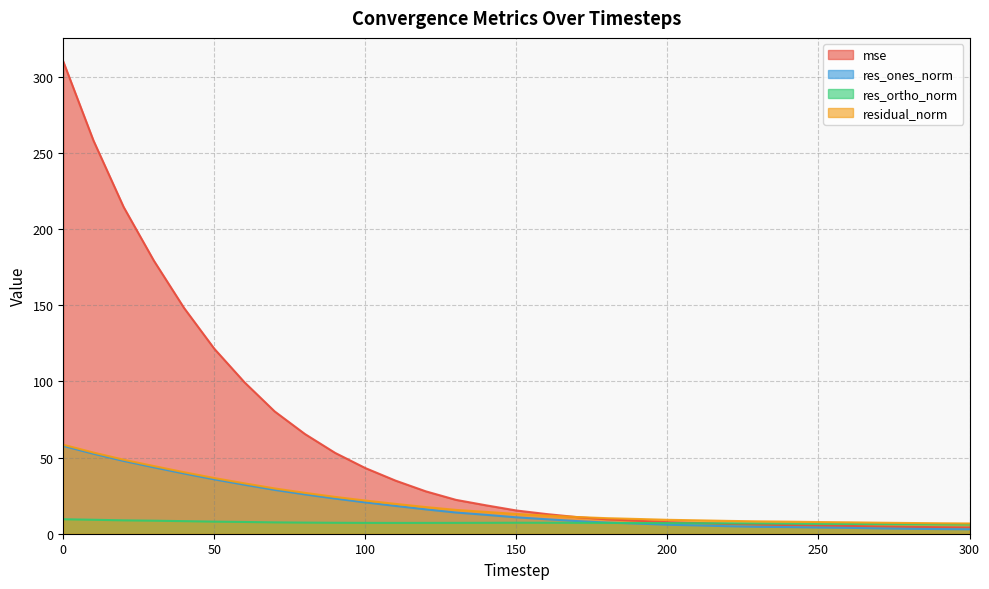

True or false: residual_norm and res_ones_norm intersect in this chart.

False